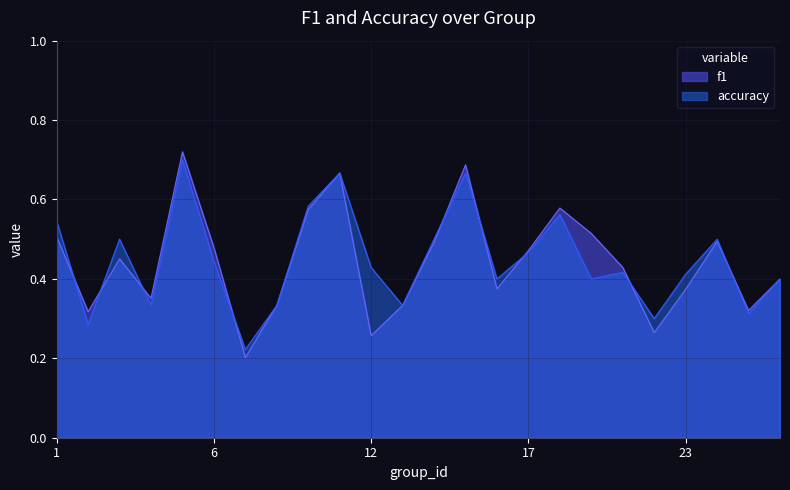

Where is accuracy nearest to the value 0?

7